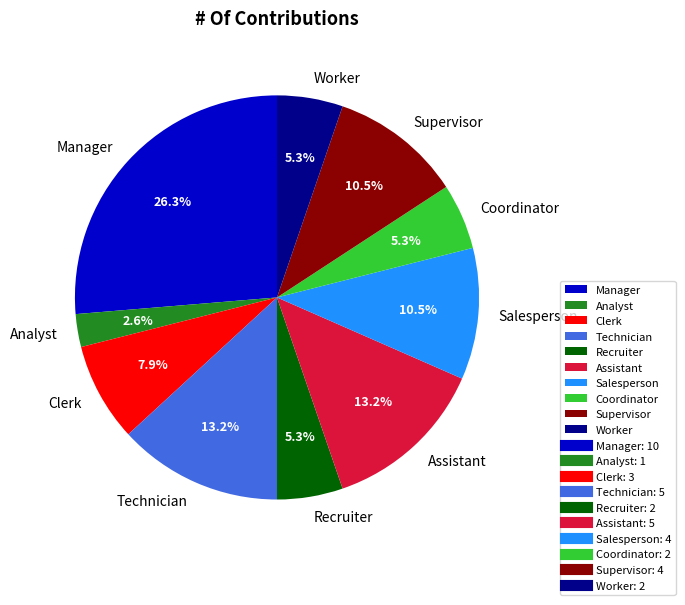

Is it true that Clerk is 8% of the pie?

True